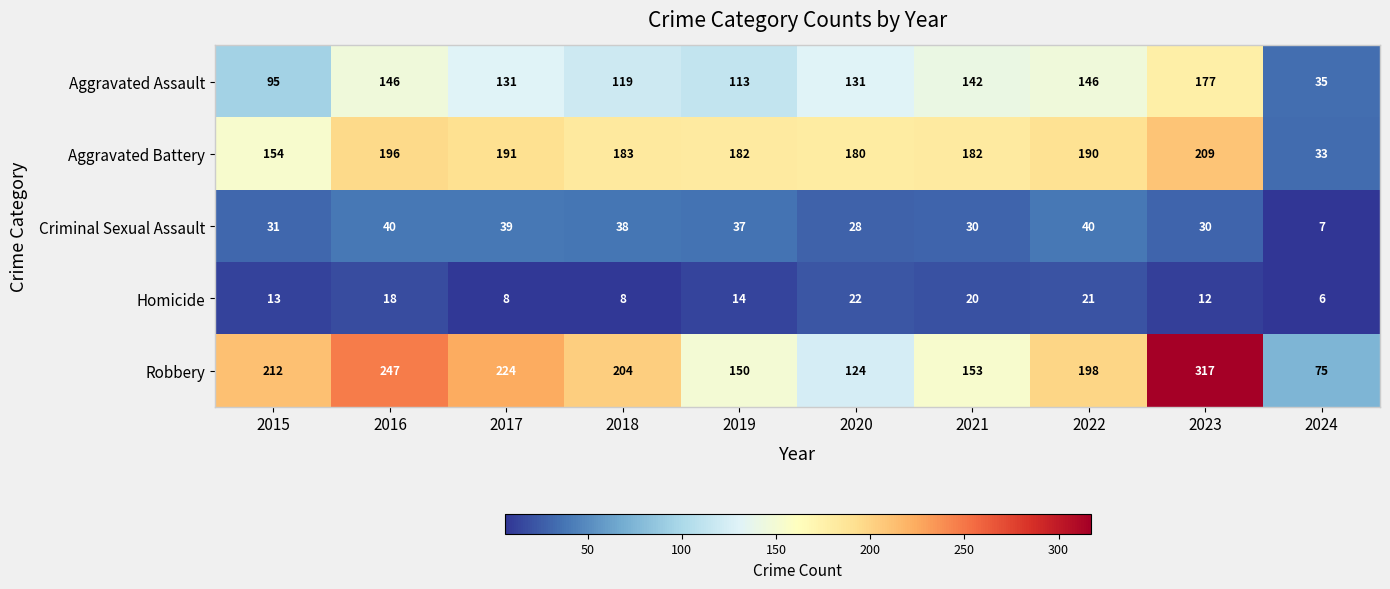

At how many categories does at least one series exceed 98?

9